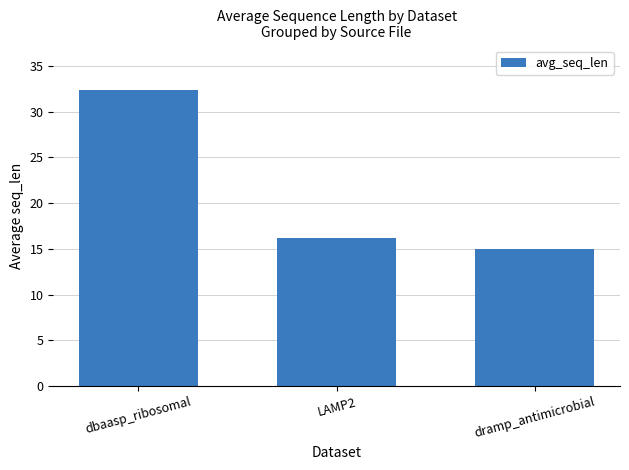

Reading right to left, extract all data points from this chart.

15.0	16.2	32.4